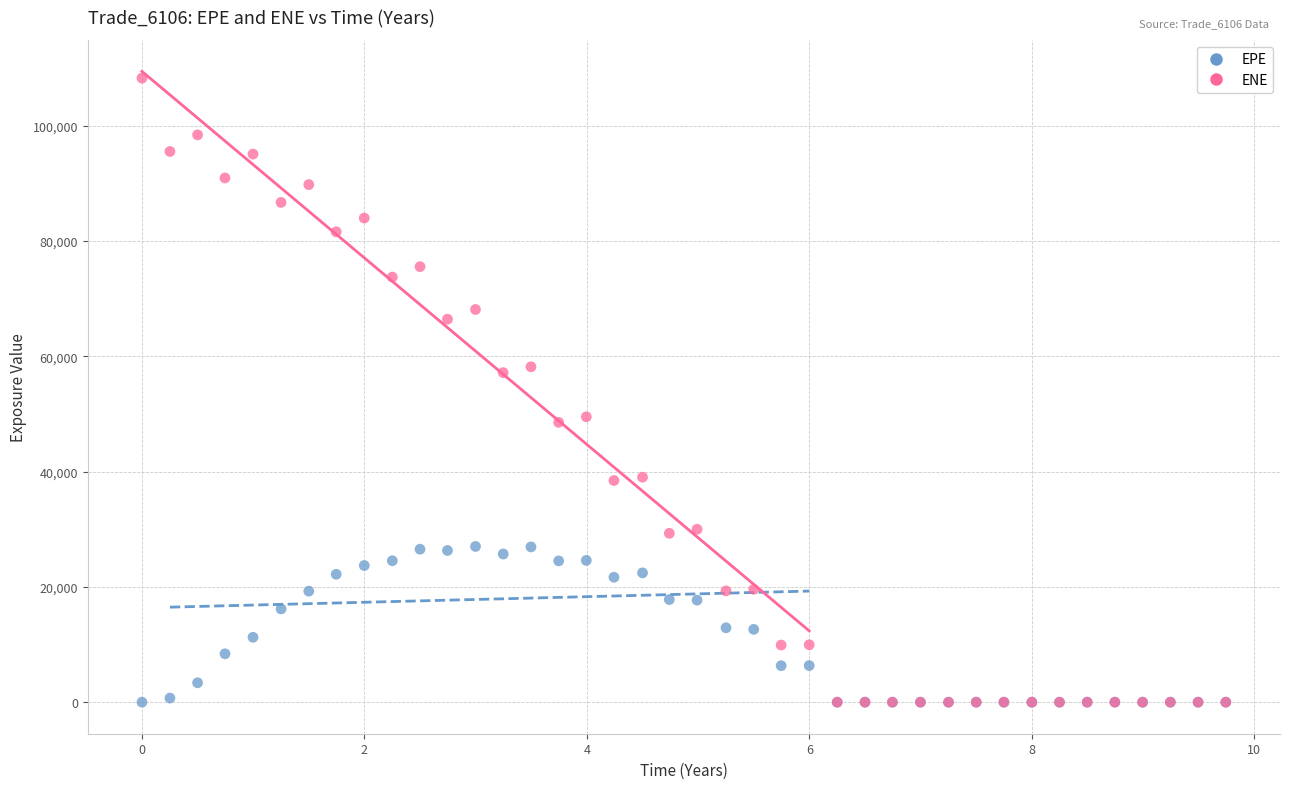

What are all the series names shown in the legend?

EPE, ENE